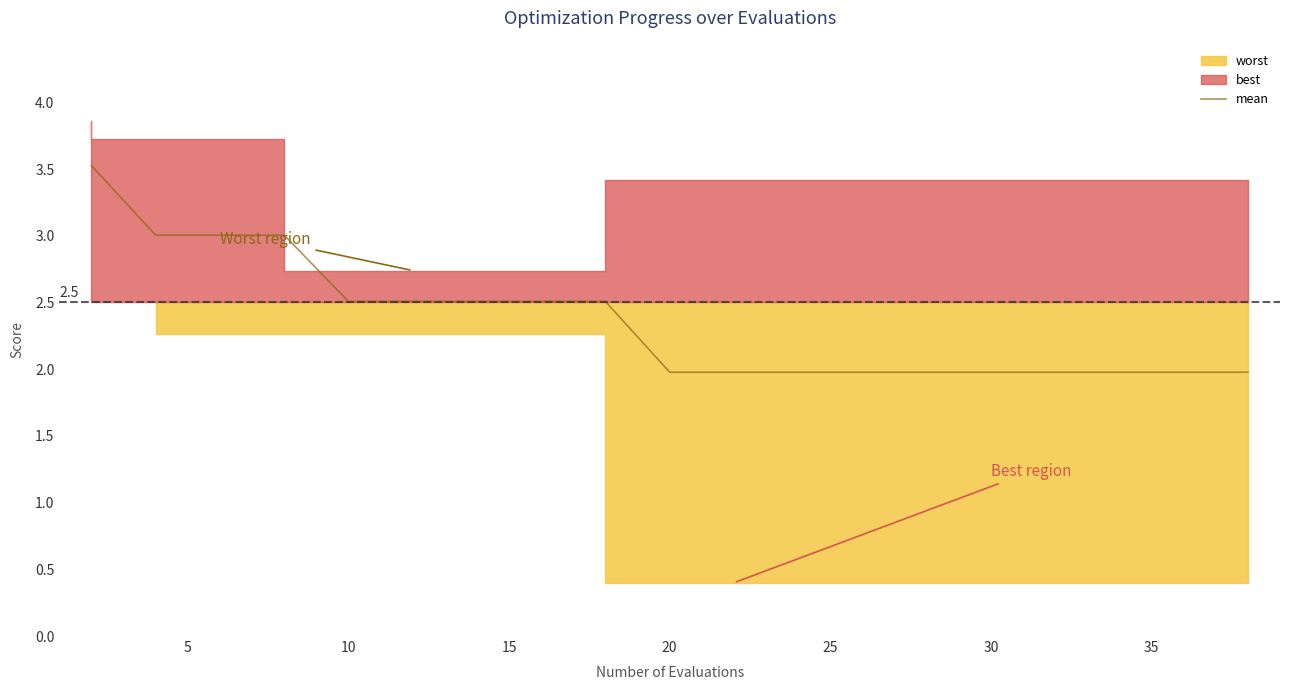

The mean series shows 2.0 at 20. True or false?

True